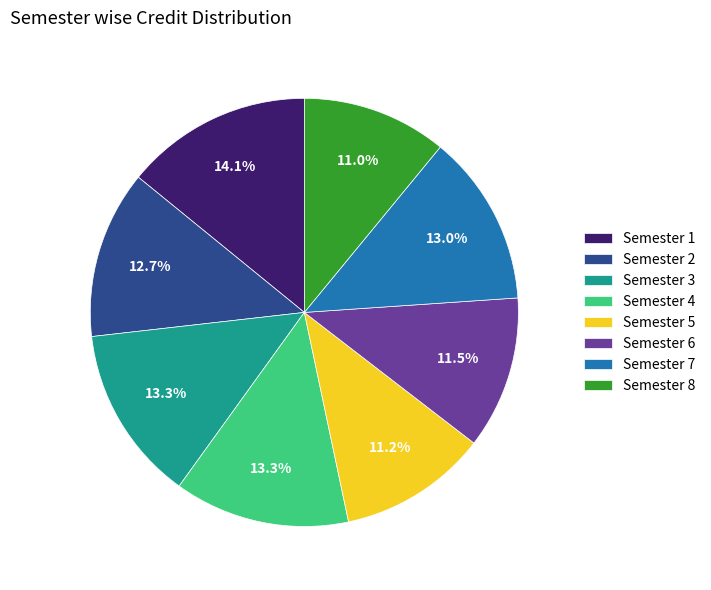

Between Semester 4 and Semester 1, which is larger?

Semester 1